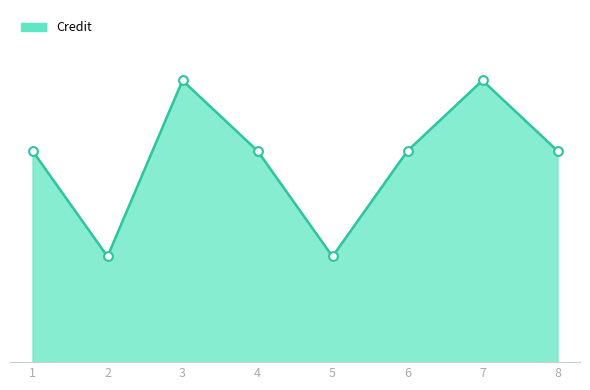

What is the ratio of the value at 3 to the value at 5?

2.7